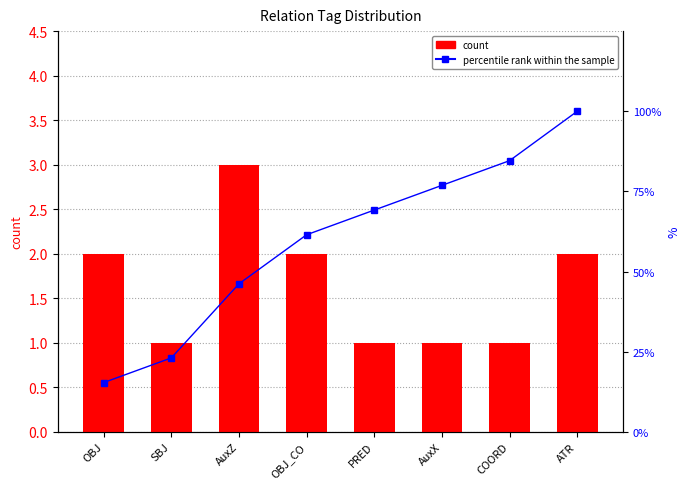

List the labels in order of count value, largest first.

AuxZ, OBJ, OBJ_CO, ATR, SBJ, PRED, AuxX, COORD